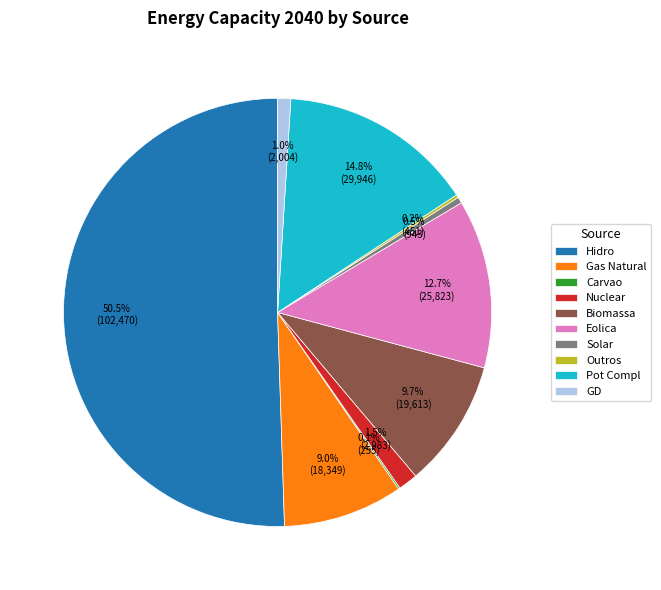

Which slice represents more than half of the pie?

Hidro